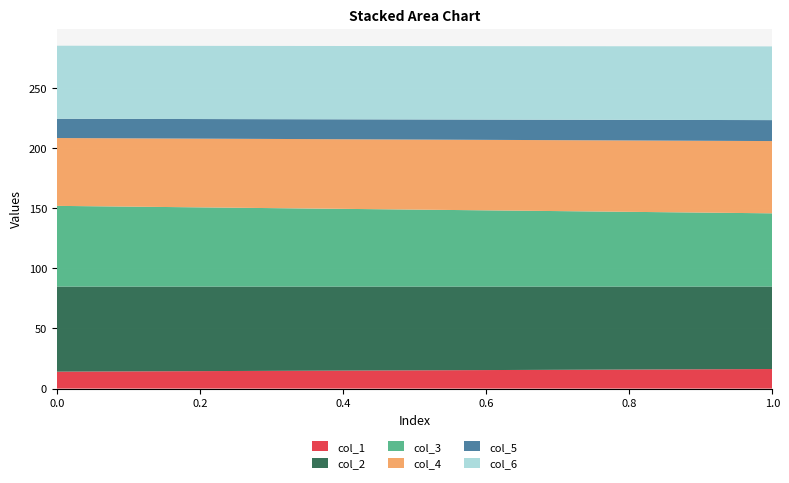

Reading left to right, what are all the values shown in this chart?

col_1: 14.1	16.3
col_2: 70.8	68.6
col_3: 67.1	60.9
col_4: 56.4	60.1
col_5: 16.0	17.4
col_6: 60.8	61.3